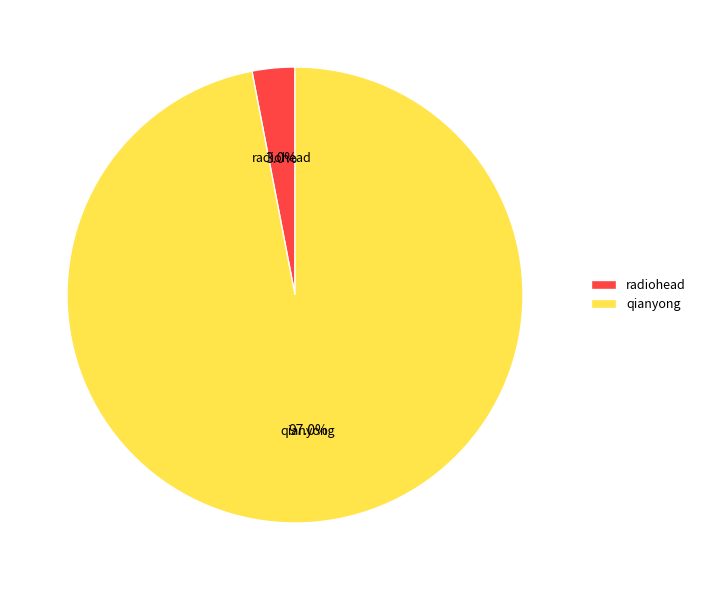

Which has a higher value, radiohead or qianyong?

qianyong